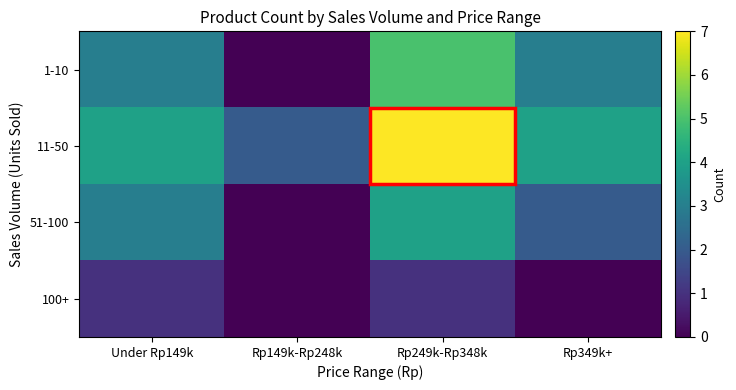

Reading left to right, list all the values displayed in this chart.

1-10: Under Rp149k=3	Rp149k-Rp248k=0	Rp249k-Rp348k=5	Rp349k+=3
11-50: Under Rp149k=4	Rp149k-Rp248k=2	Rp249k-Rp348k=7	Rp349k+=4
51-100: Under Rp149k=3	Rp149k-Rp248k=0	Rp249k-Rp348k=4	Rp349k+=2
100+: Under Rp149k=1	Rp149k-Rp248k=0	Rp249k-Rp348k=1	Rp349k+=0